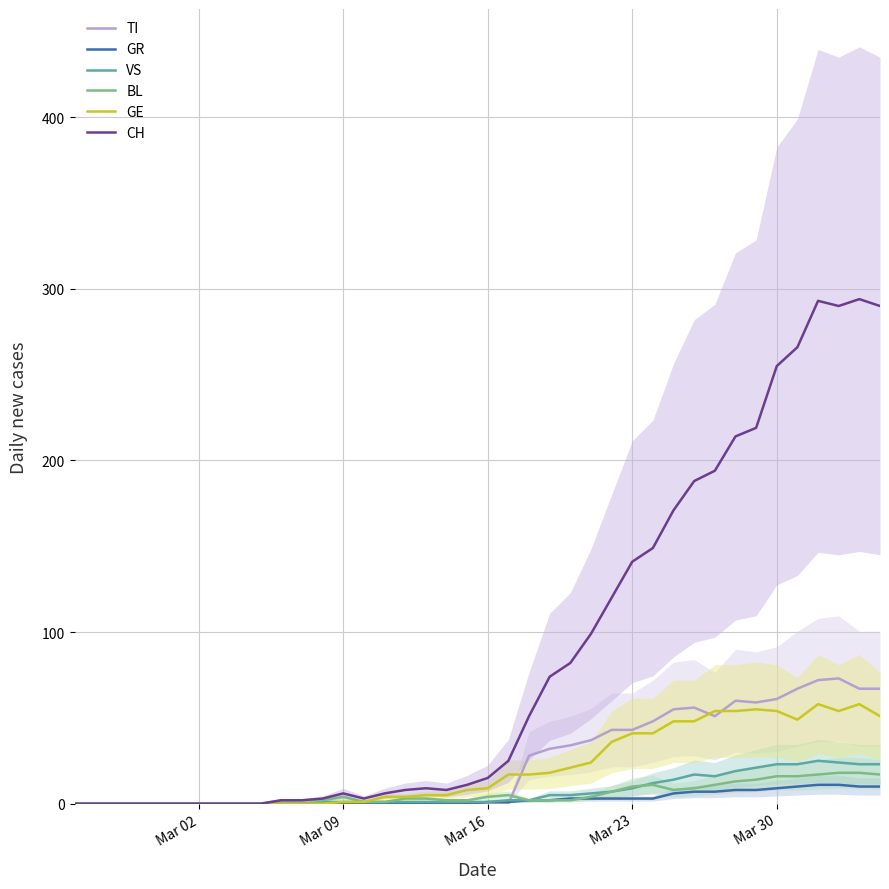

List the series in order of their peak value, lowest first.

GR, BL, VS, GE, TI, CH